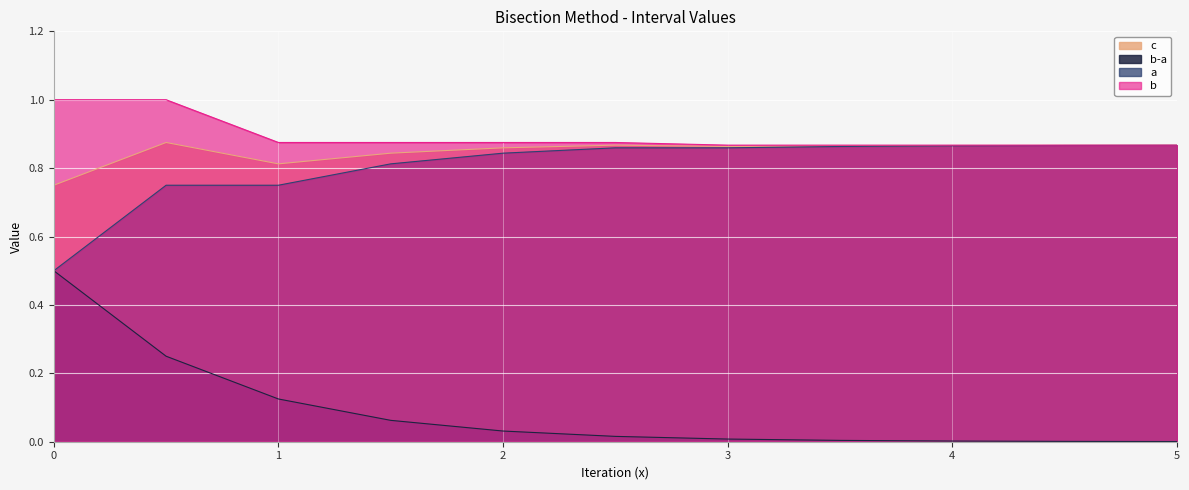

What are all the series names shown in the legend?

c, b-a, a, b